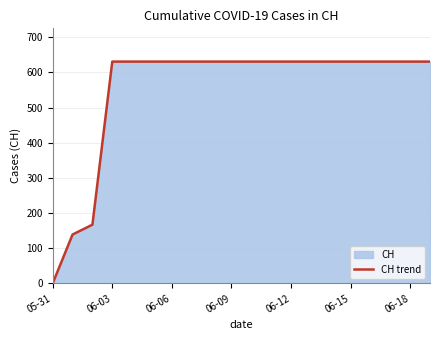

Which label corresponds to the smallest value in the chart?

05-31